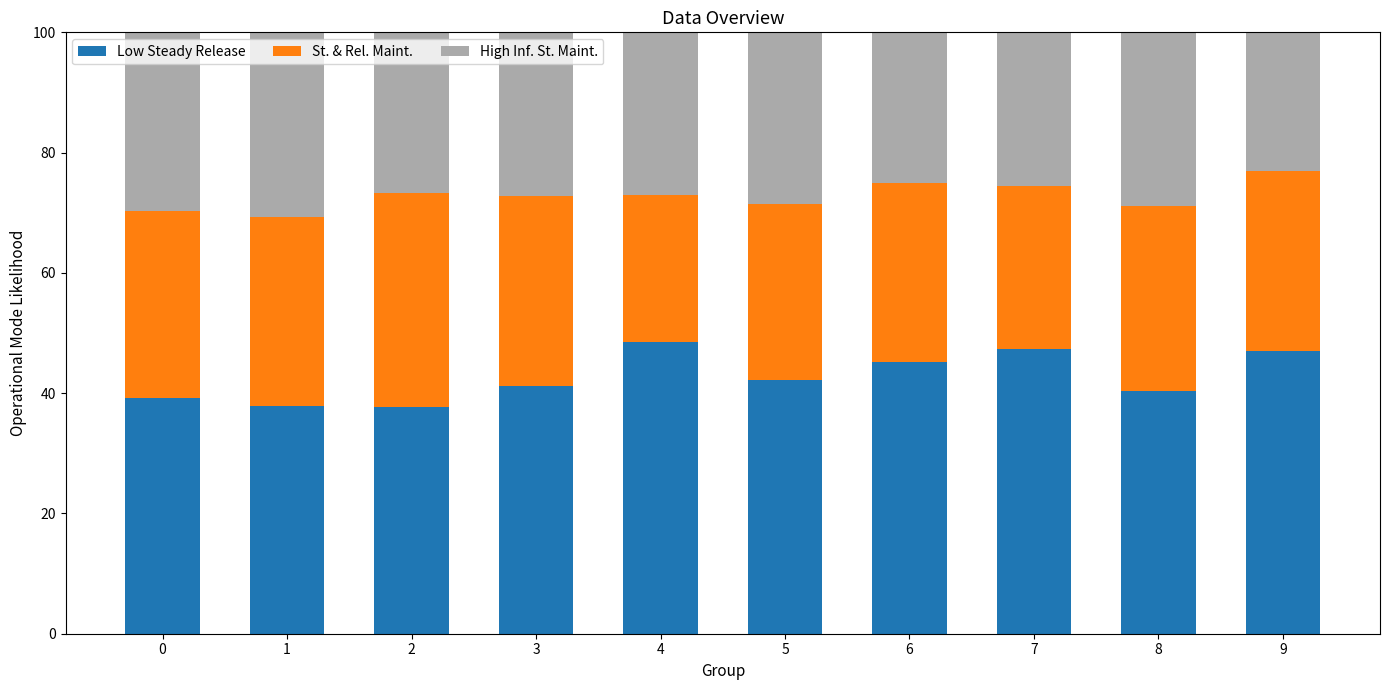

What is the minimum value for Low Steady Release?

37.7